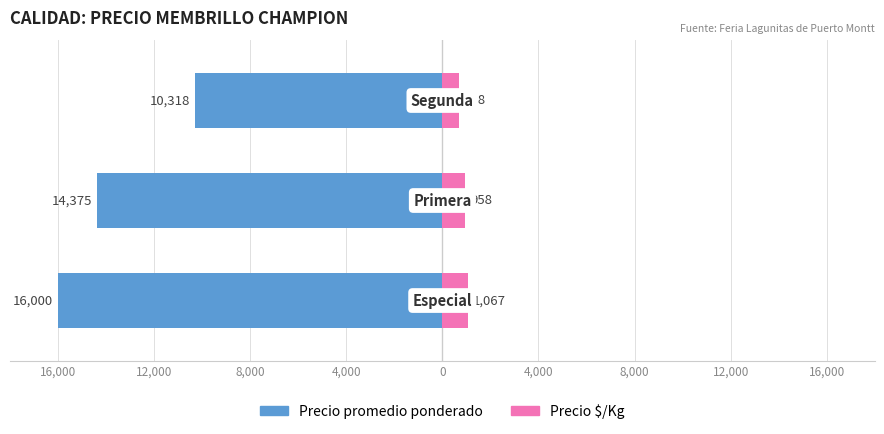

Which series has the largest range (max minus min)?

Precio promedio ponderado